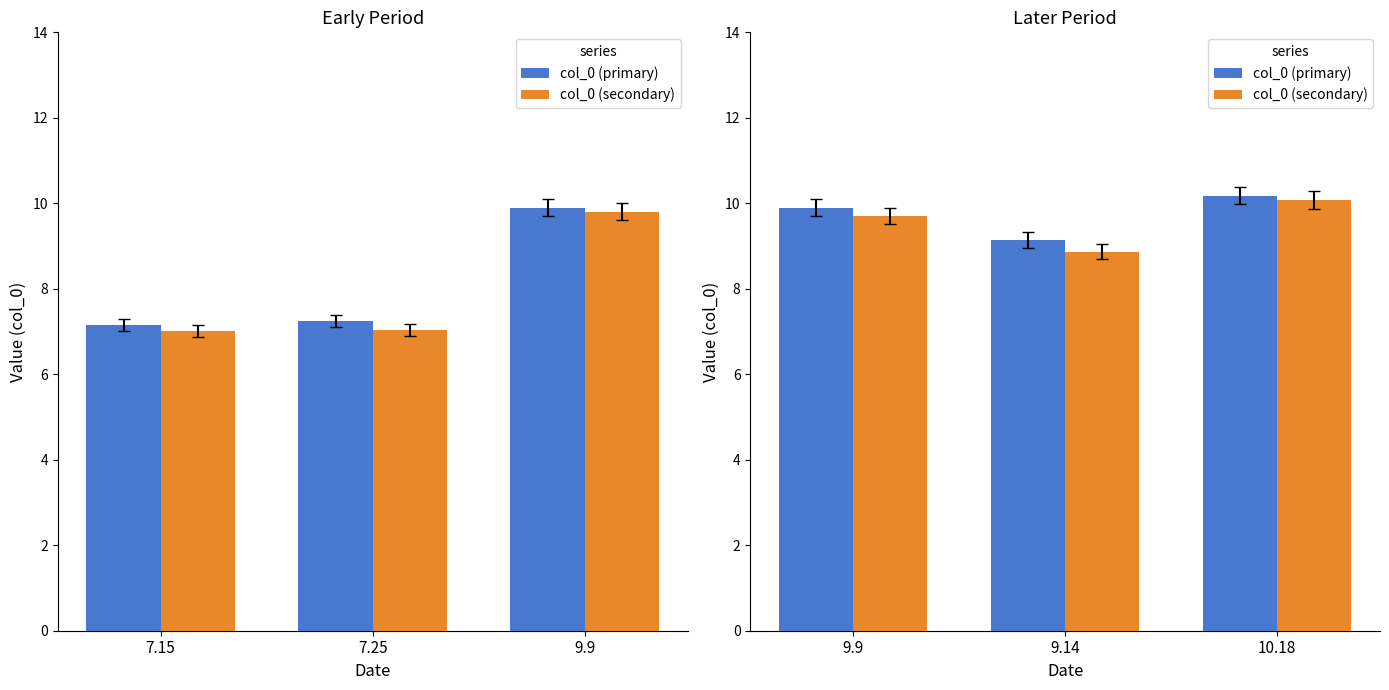

How many categories are shown in the chart?

3